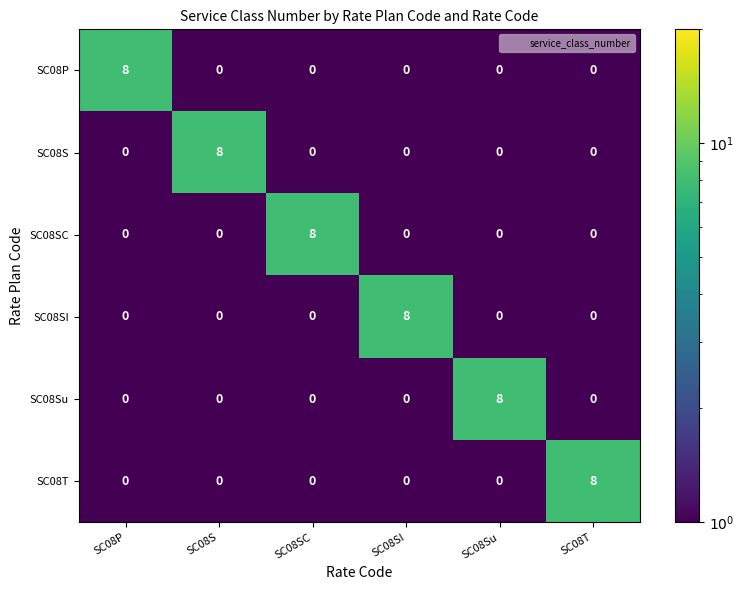

What is the total value across all series at SC08P?

8